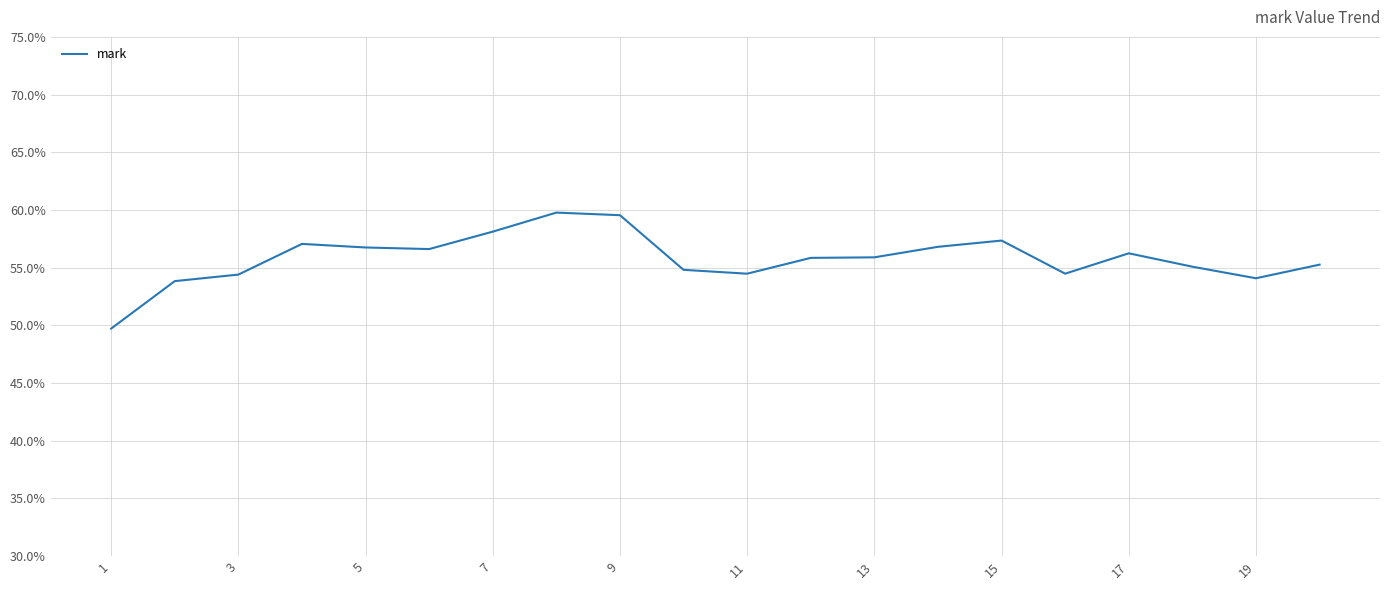

What is the greatest value displayed?

59.8